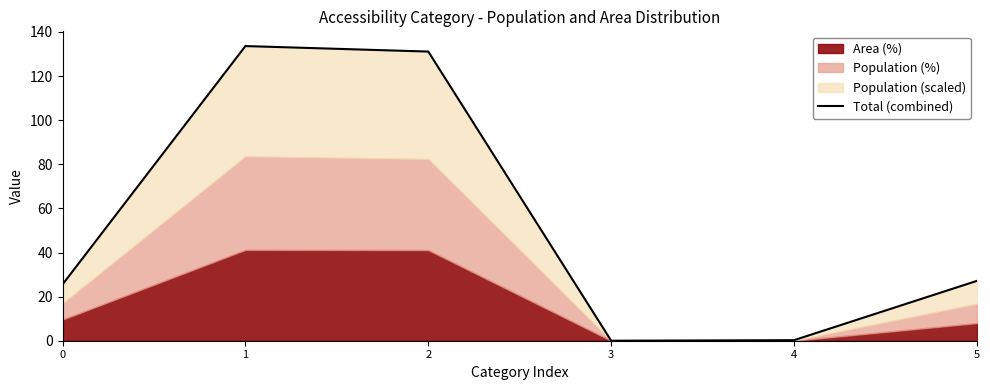

How many points are higher than both their immediate neighbors (excluding endpoints)?

1